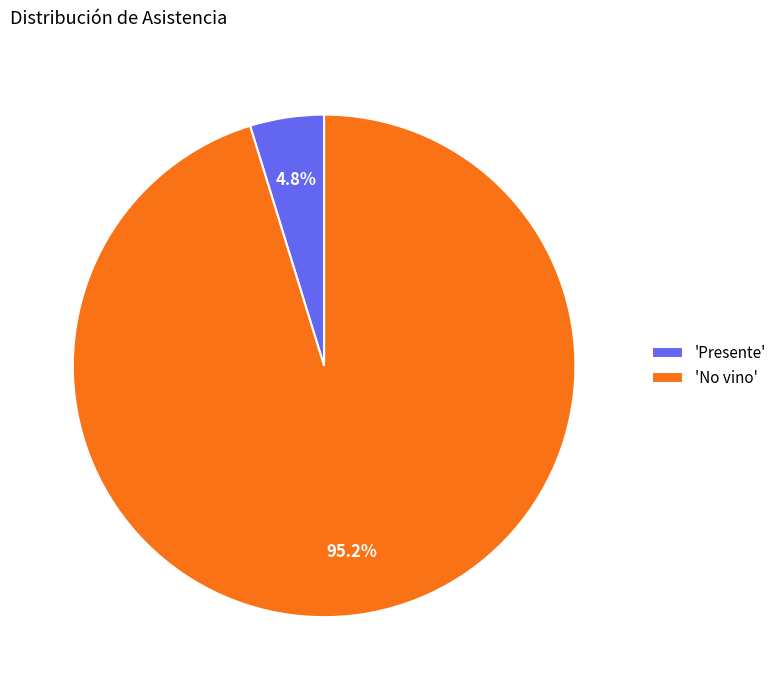

Rank the categories by value from highest to lowest.

'No vino', 'Presente'